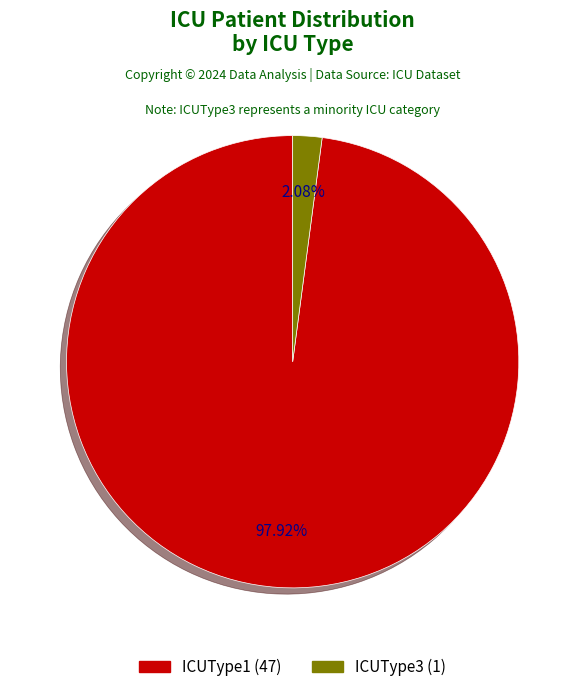

To the nearest percent, what is the average slice percentage?

50%